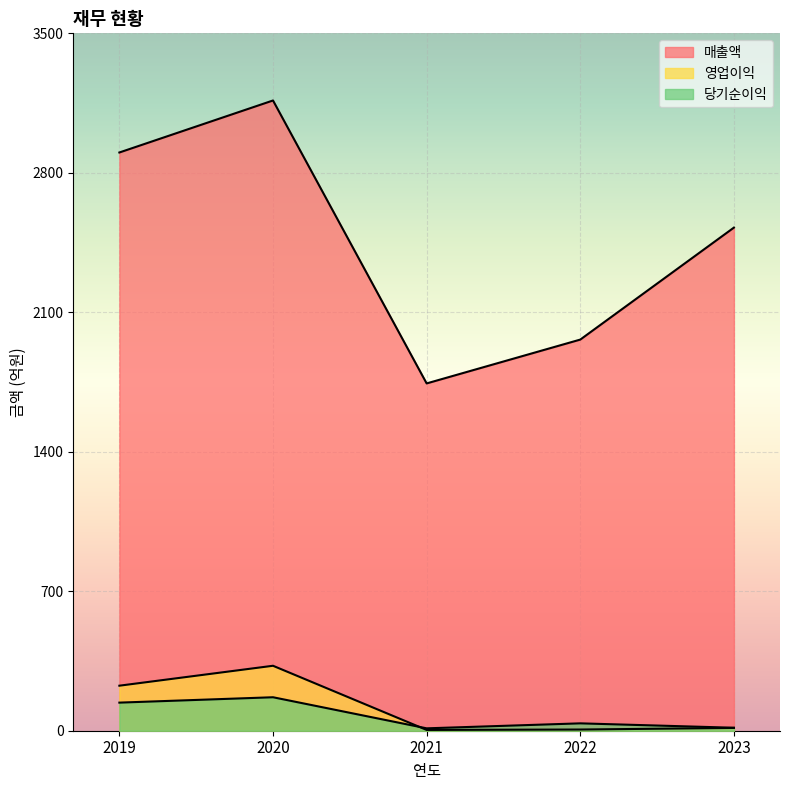

True or false: 당기순이익 has more than 2 interior local peaks.

False